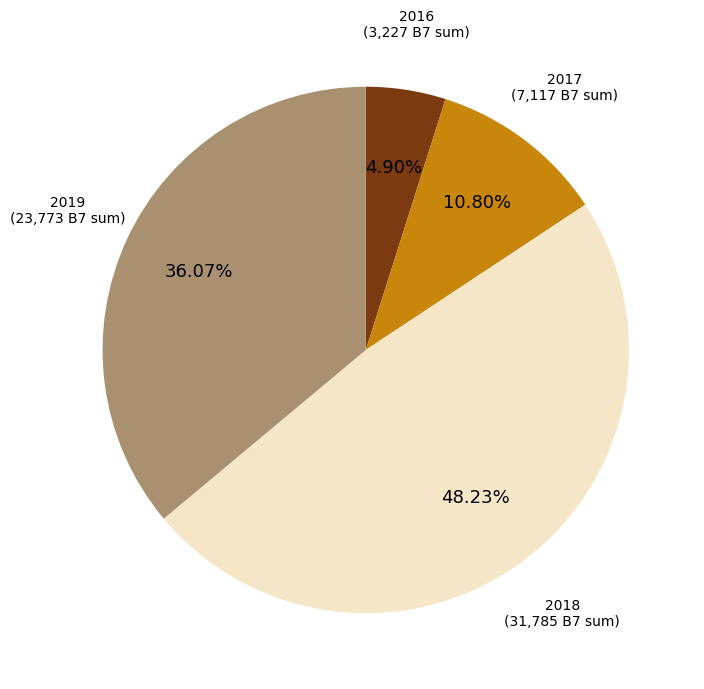

Rank the categories by value from lowest to highest.

2016, 2017, 2019, 2018